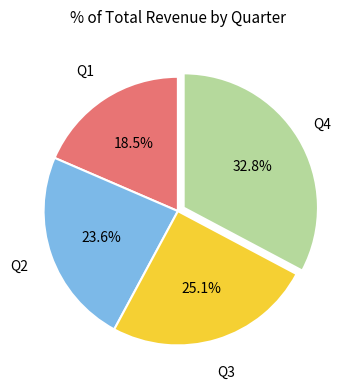

Which category has the smallest portion of the pie?

Q1